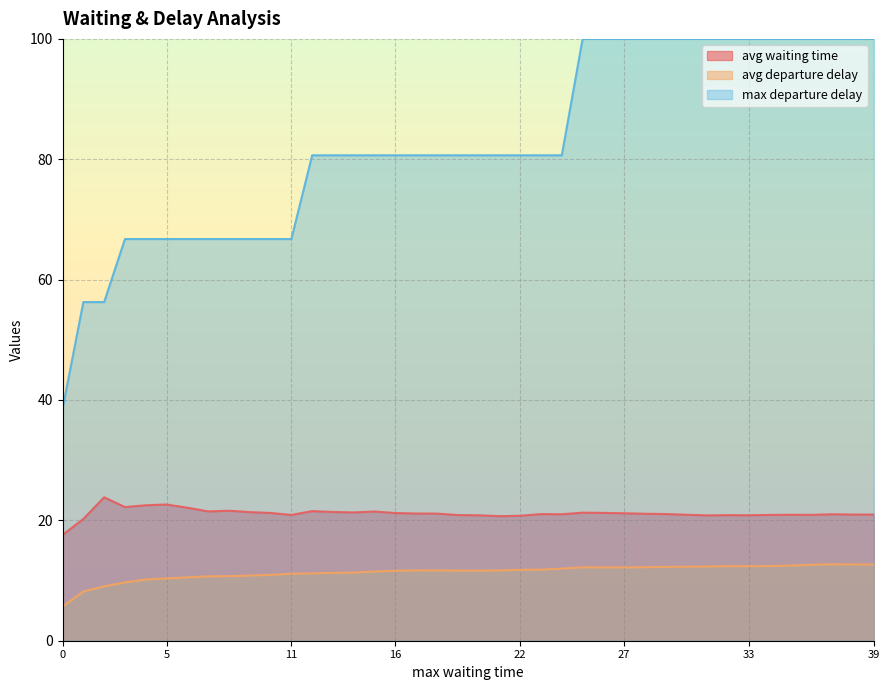

What are all the series names shown in the legend?

avg waiting time, avg departure delay, max departure delay